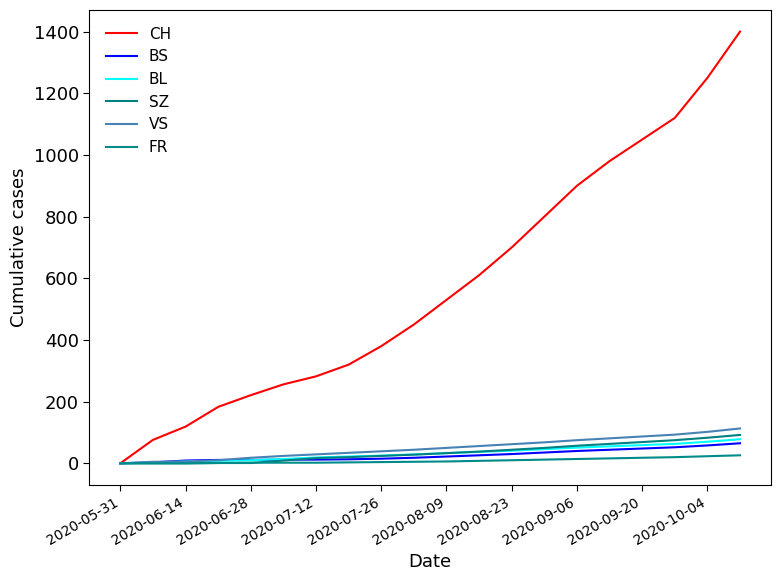

Rank the categories by CH value from lowest to highest.

2020-05-31, 2020-06-14, 2020-06-28, 2020-07-12, 2020-07-26, 2020-08-09, 2020-08-23, 2020-09-06, 2020-09-20, 2020-10-04, 10, 11, 12, 13, 14, 15, 16, 17, 18, 19